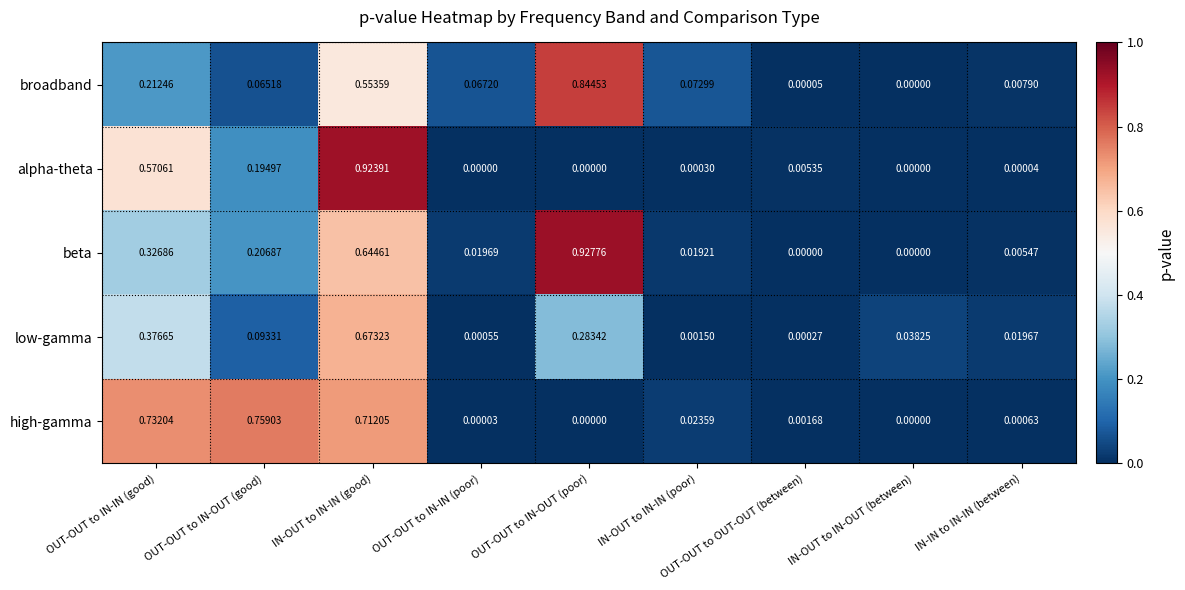

At which category is the sum across all series the highest?

IN-OUT to IN-IN (good)